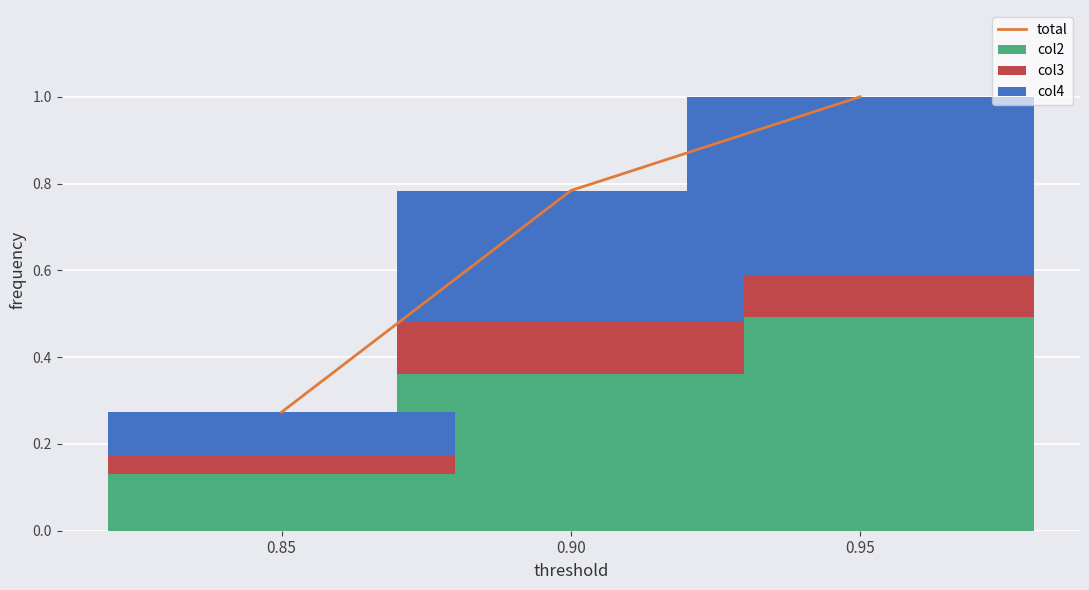

What is the sum of the col3 values at 0.85 and 0.90?

0.2